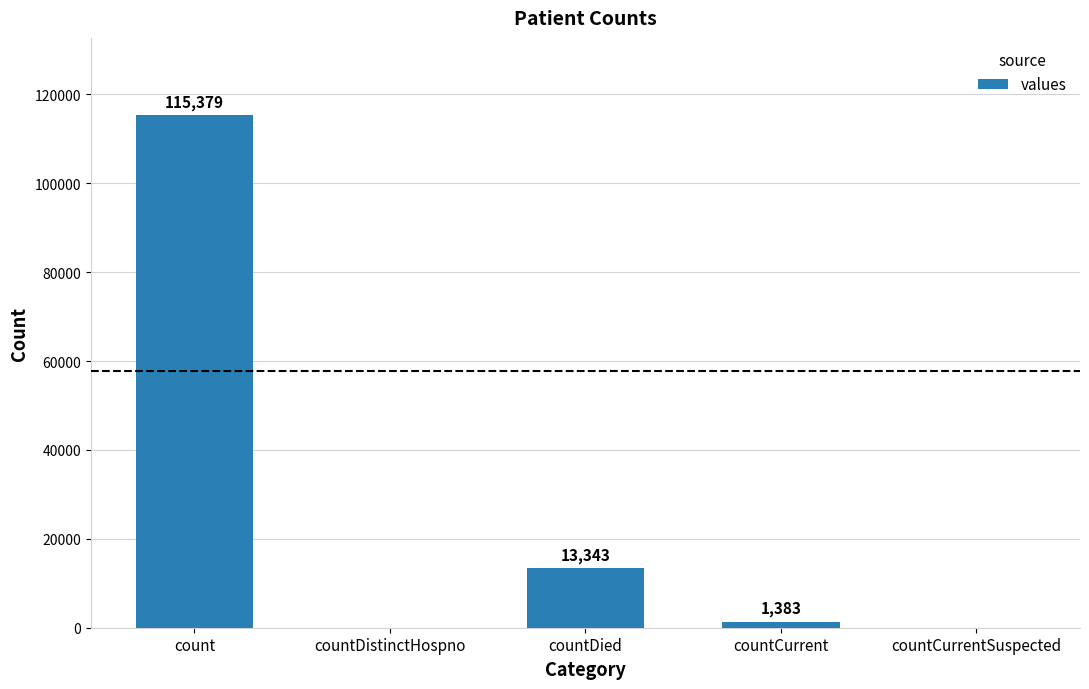

What is the maximum value shown in the chart?

115379